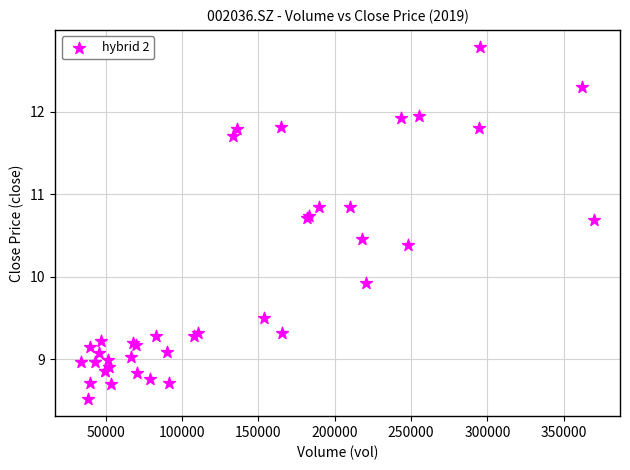

What Y value in the scatter plot is closest to 10?

9.9